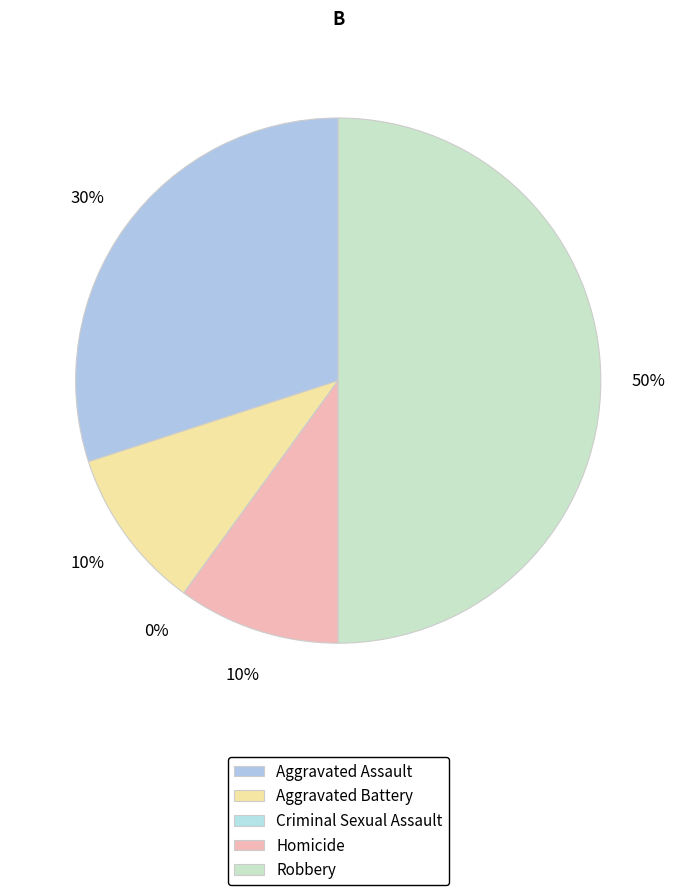

To the nearest percent, what percentage of the pie is Aggravated Battery?

10%